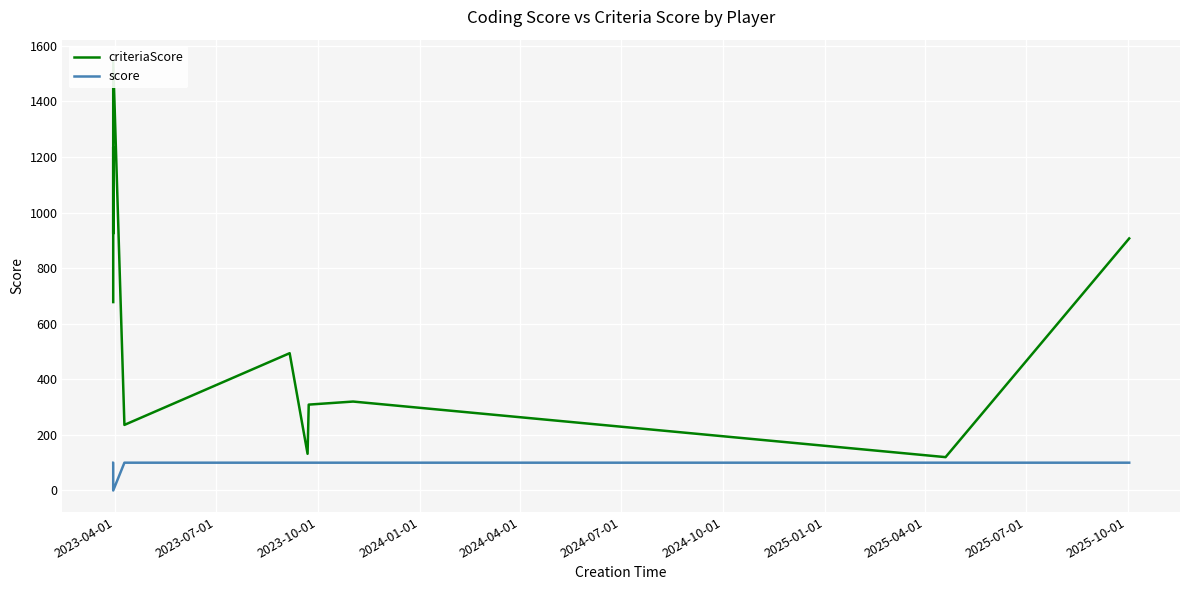

Between 2024-10-01 and 2023-04-01, which is larger?

2023-04-01